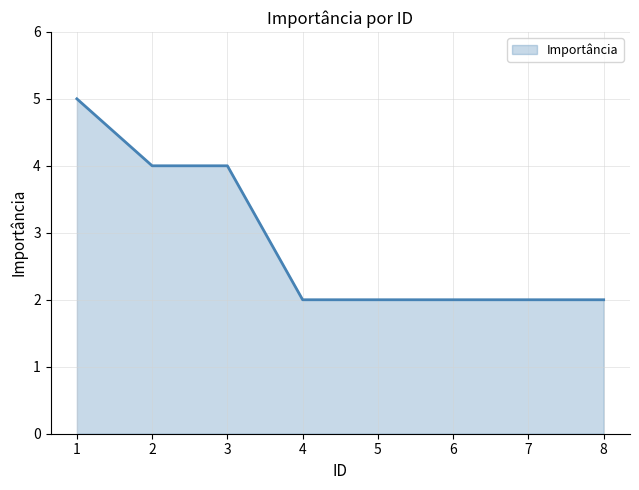

Approximately how many times larger is the value at 1 compared to 5?

2.5